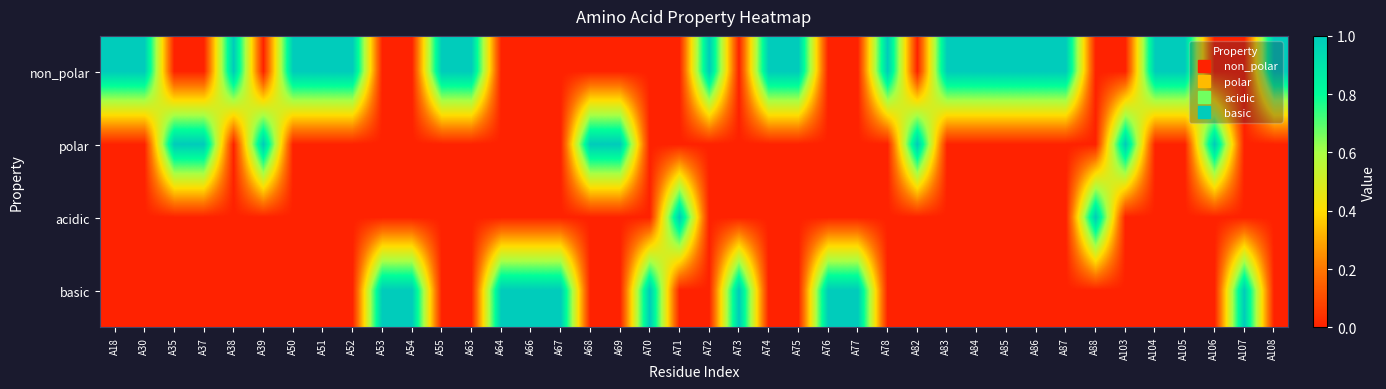

At how many categories does at least one series exceed 0?

40